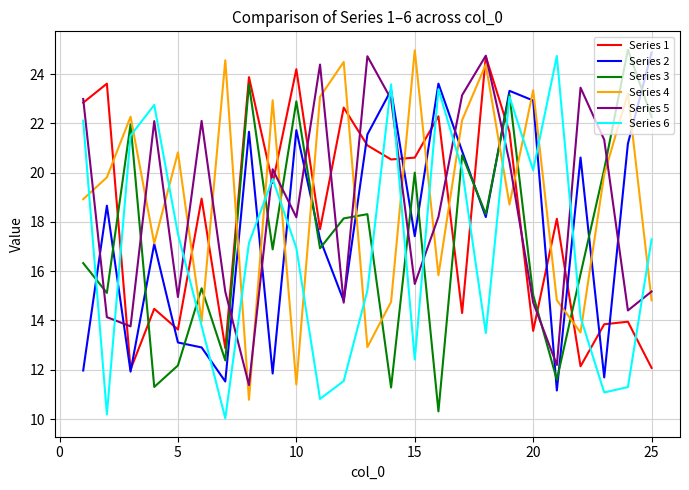

True or false: Series 5 and Series 3 cross at least once.

True